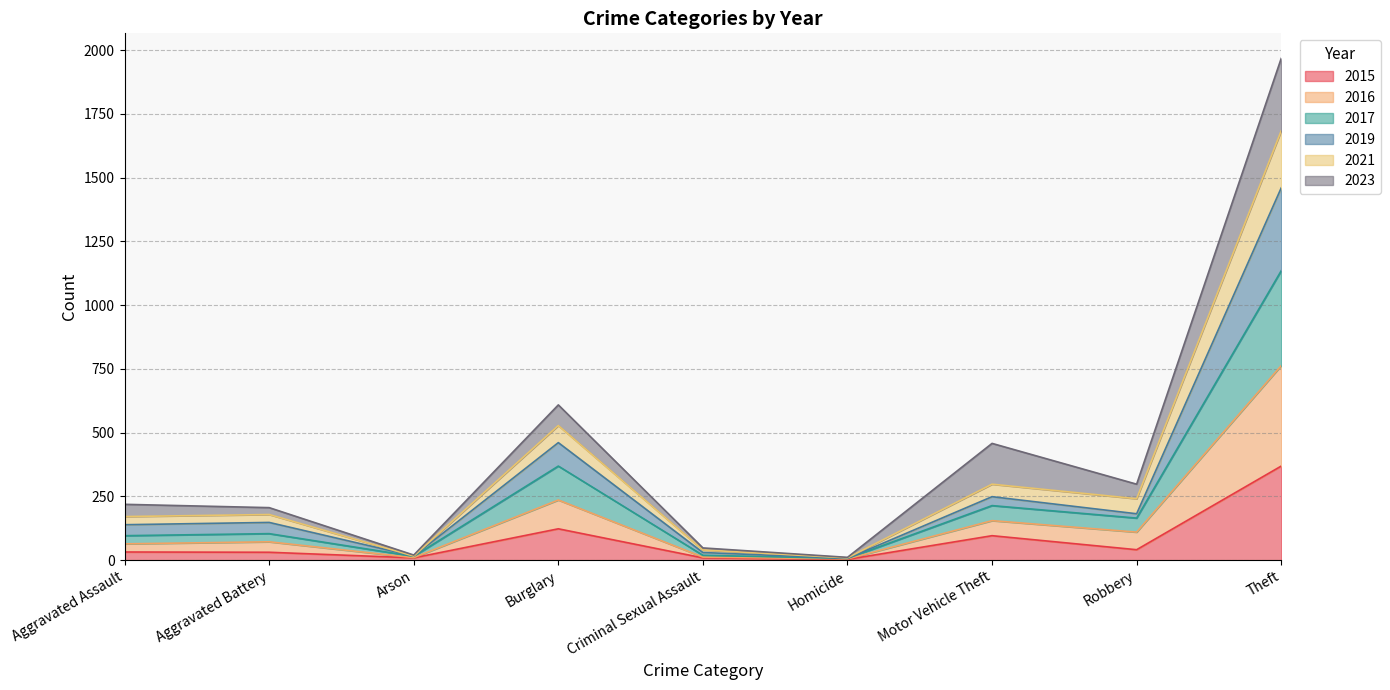

True or false: 2016 and 2015 cross at least once.

False